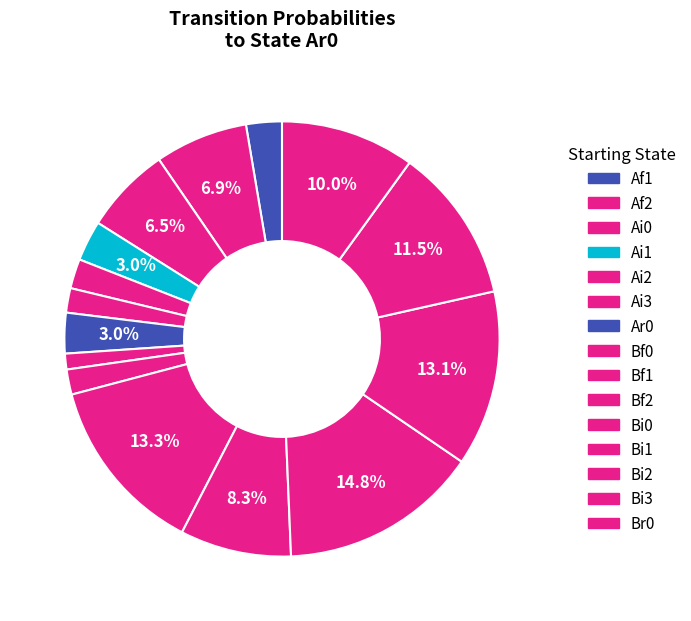

To the nearest percent, what is the average slice percentage?

7%